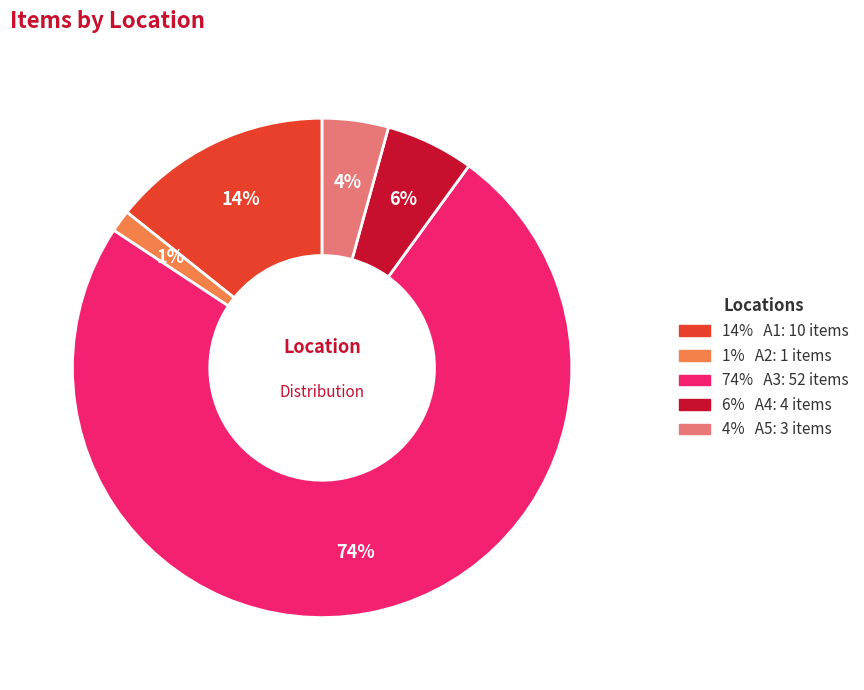

To the nearest percent, what is the average slice percentage?

20%